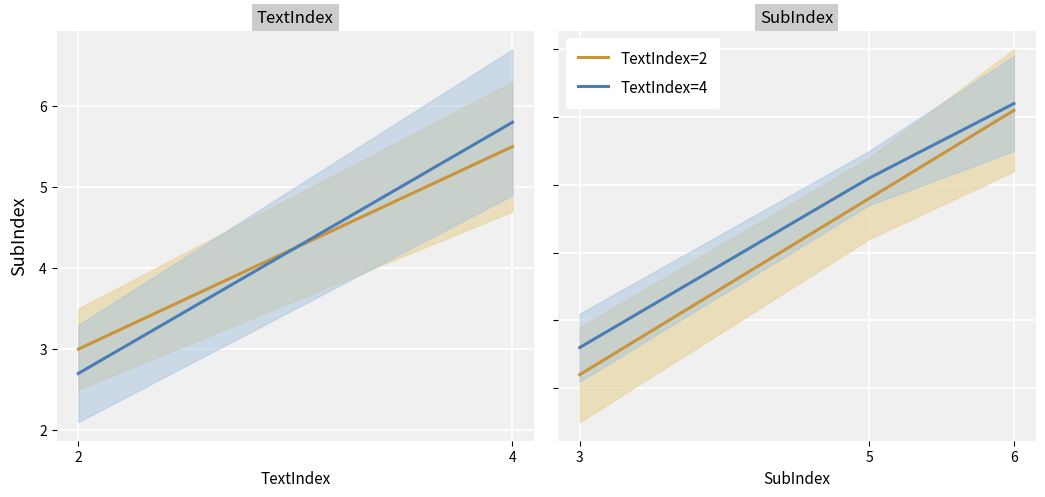

How many values in the TextIndex=4 series exceed 5?

2